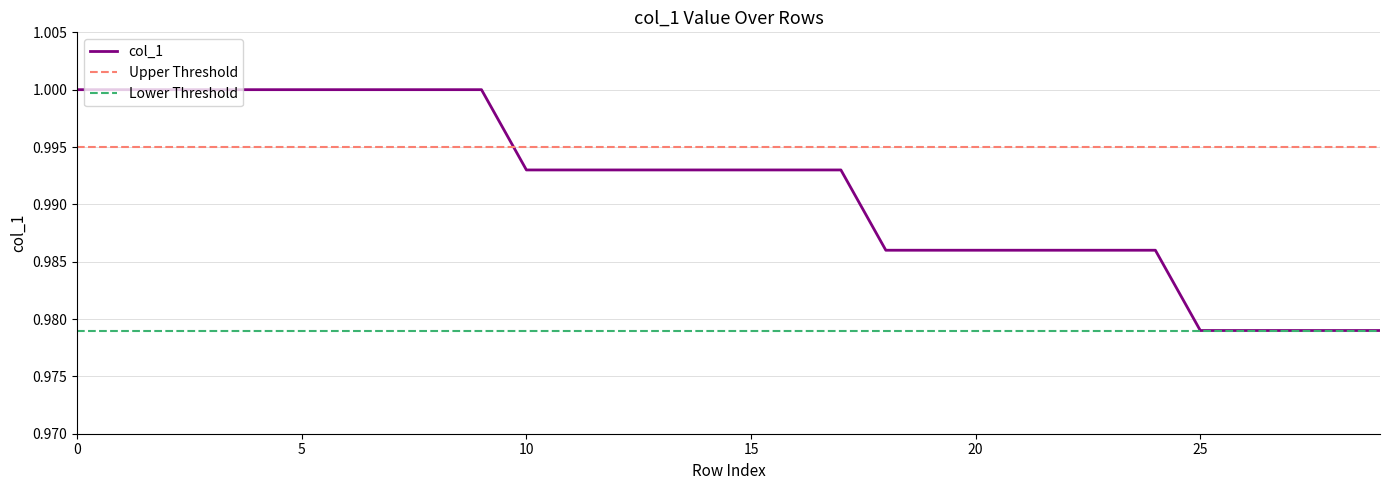

Where is the data nearest to the value 0?

26